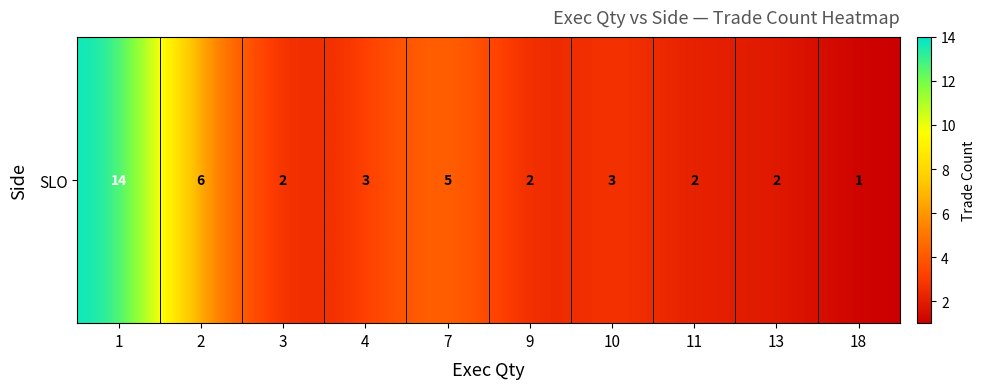

What is the maximum value shown in the chart?

14